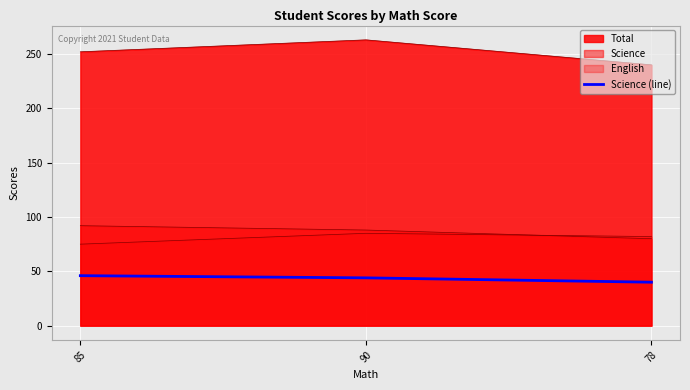

The value at 90 is 77. True or false?

False